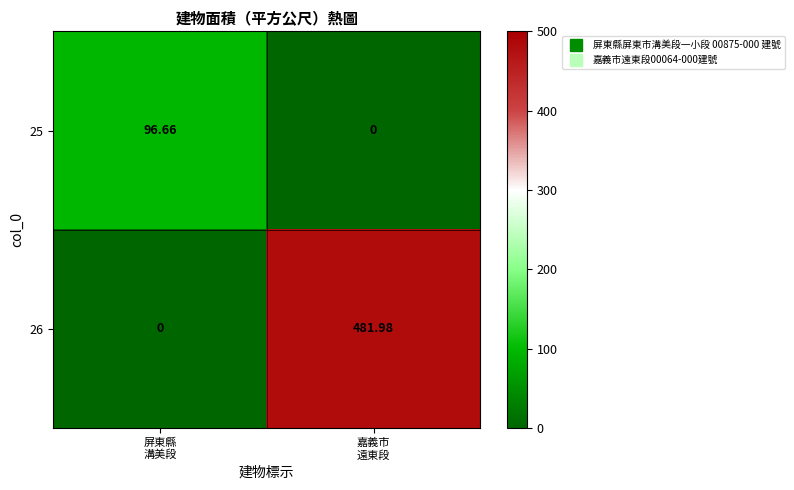

Rank the series by their maximum value, from highest to lowest.

26, 25